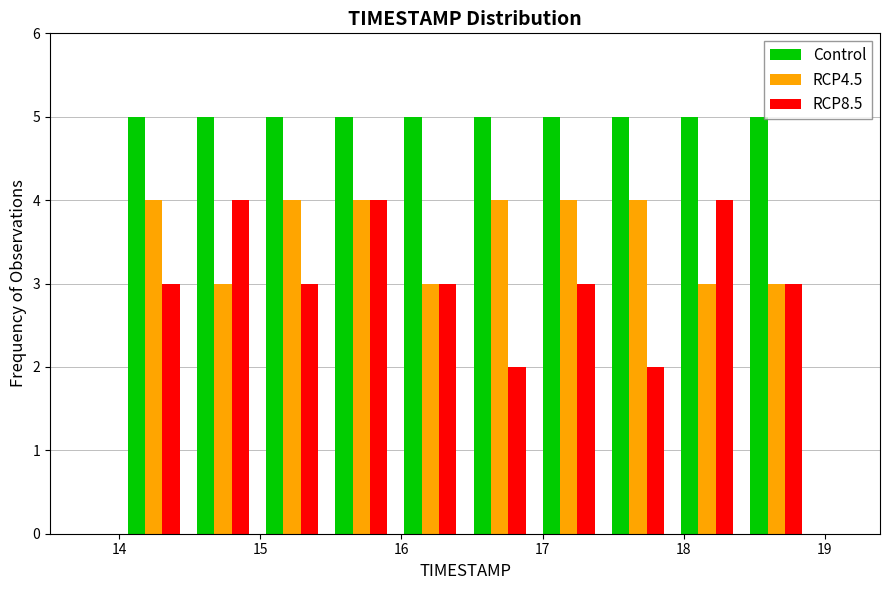

Reading left to right, list every range on the x-axis with the height of the bar of each series over it. Neither the bar edges nor the heights are printed on the chart, so give them approximately, as read against the axes.

14.00 to 14.49: Control=5	RCP4.5=4	RCP8.5=3
14.49 to 14.98: Control=5	RCP4.5=3	RCP8.5=4
14.98 to 15.47: Control=5	RCP4.5=4	RCP8.5=3
15.47 to 15.96: Control=5	RCP4.5=4	RCP8.5=4
15.96 to 16.45: Control=5	RCP4.5=3	RCP8.5=3
16.45 to 16.94: Control=5	RCP4.5=4	RCP8.5=2
16.94 to 17.43: Control=5	RCP4.5=4	RCP8.5=3
17.43 to 17.92: Control=5	RCP4.5=4	RCP8.5=2
17.92 to 18.41: Control=5	RCP4.5=3	RCP8.5=4
18.41 to 18.90: Control=5	RCP4.5=3	RCP8.5=3